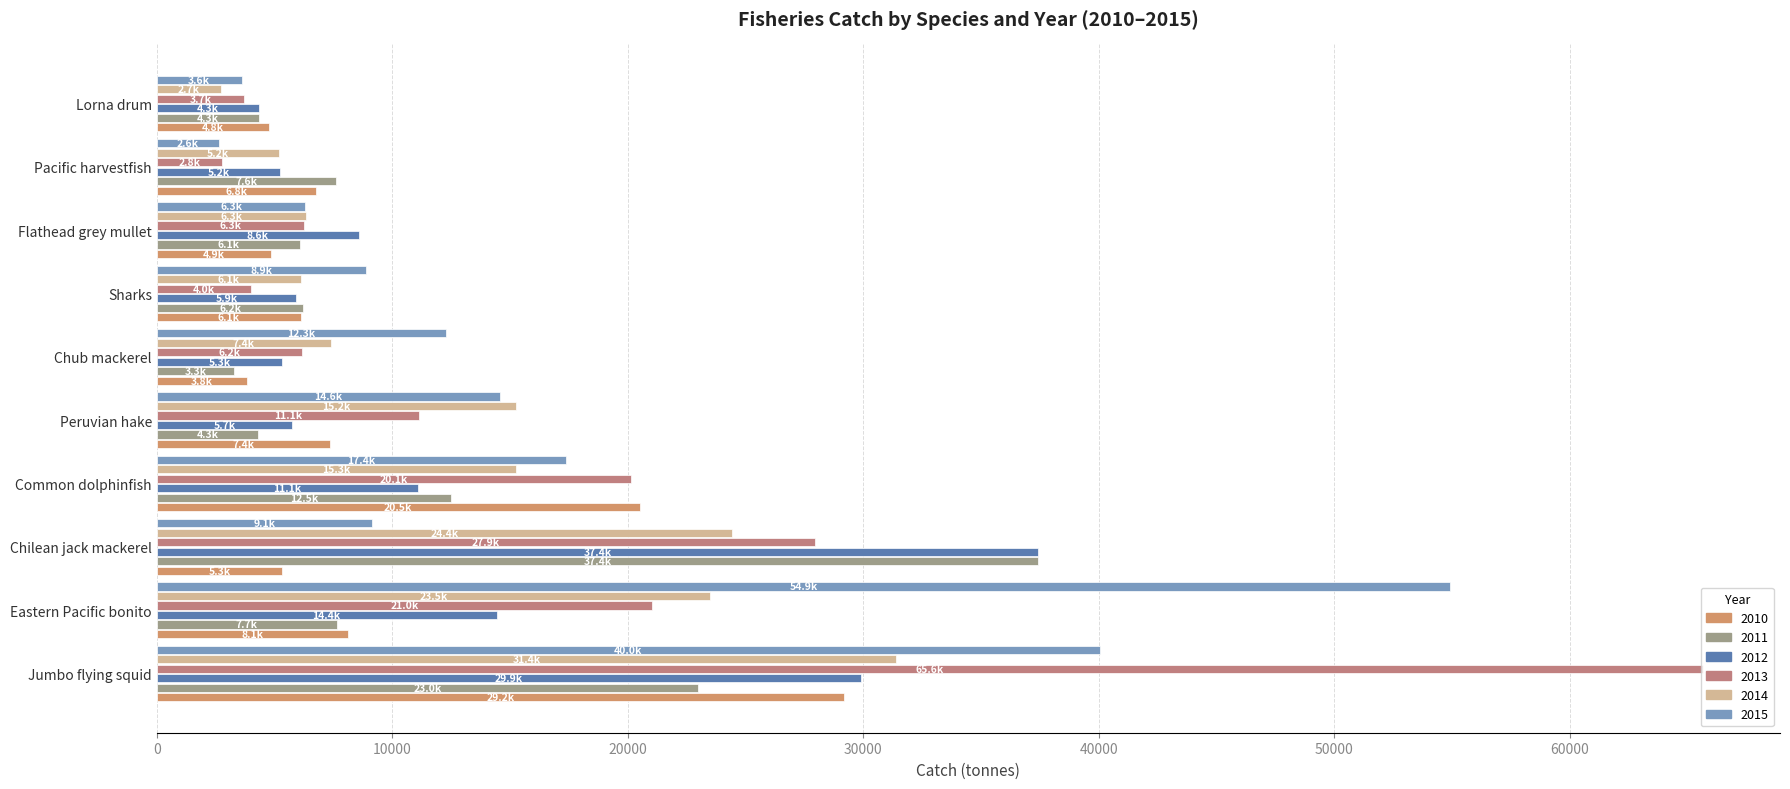

Which has a higher value, Flathead grey mullet or Peruvian hake?

Peruvian hake